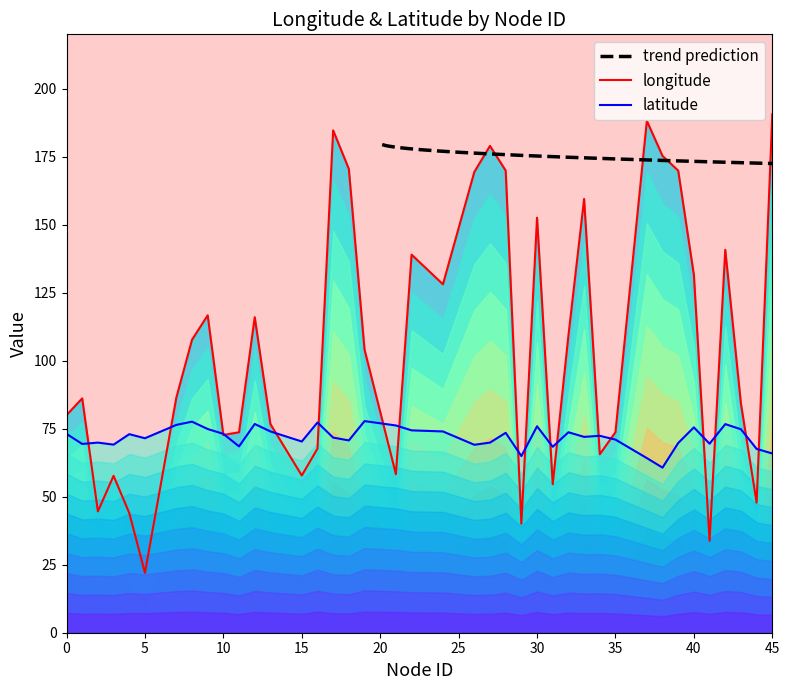

Rank the series at 38 from lowest to highest value.

latitude, longitude